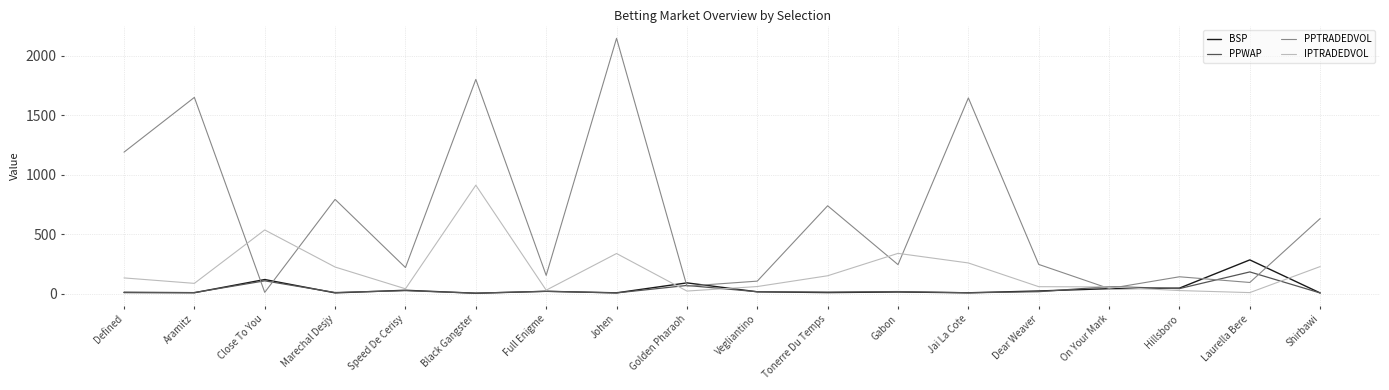

The IPTRADEDVOL series shows 257.5 at Jai La Cote. True or false?

True